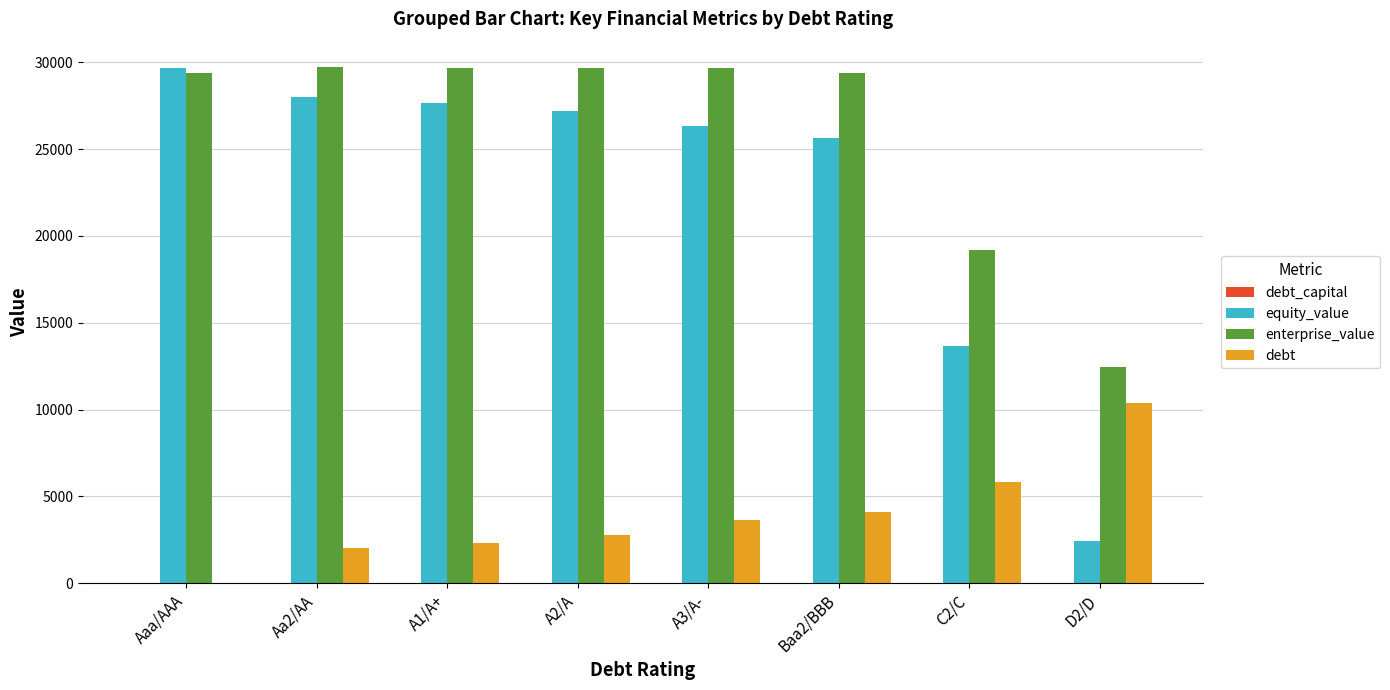

What is the greatest value displayed?

29710.7